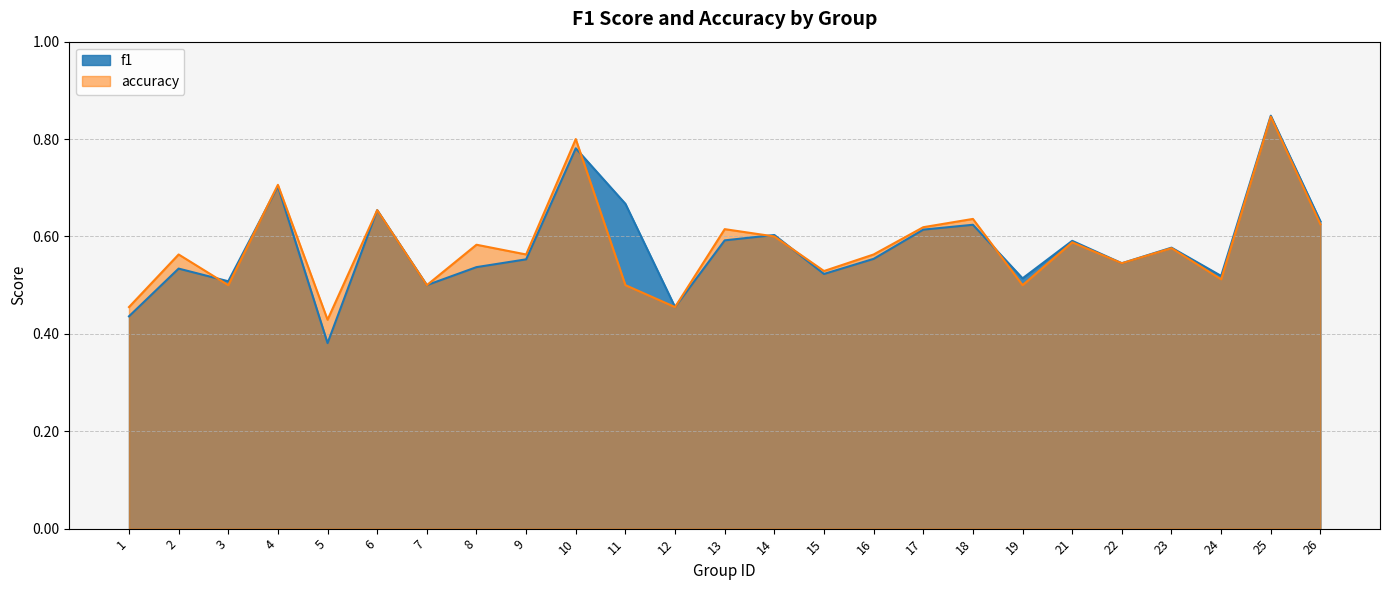

At which category does accuracy reach its first local valley?

3